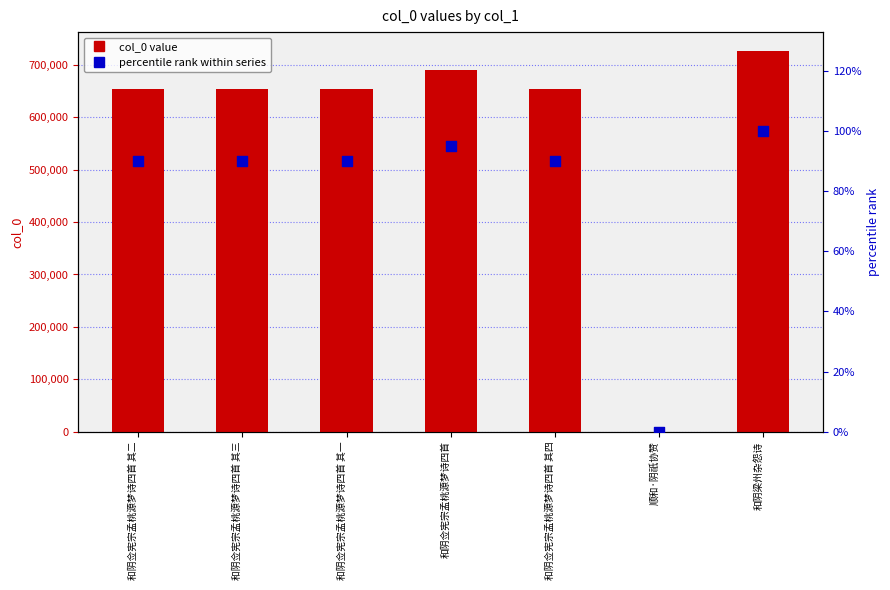

At which category is the sum across all series the highest?

和阴梁州杂怨诗